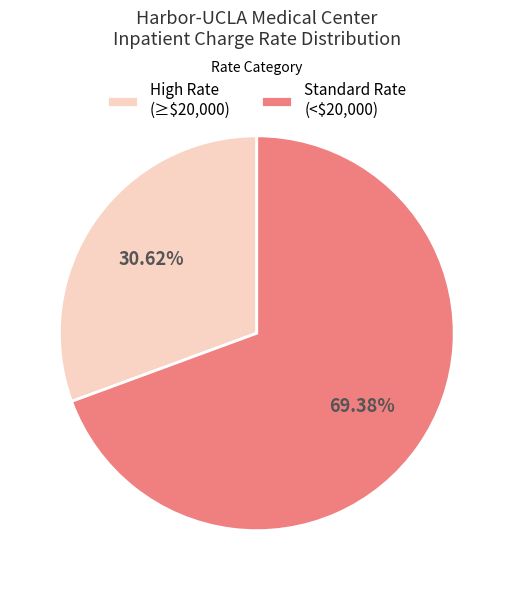

Does any single category account for the majority?

Yes